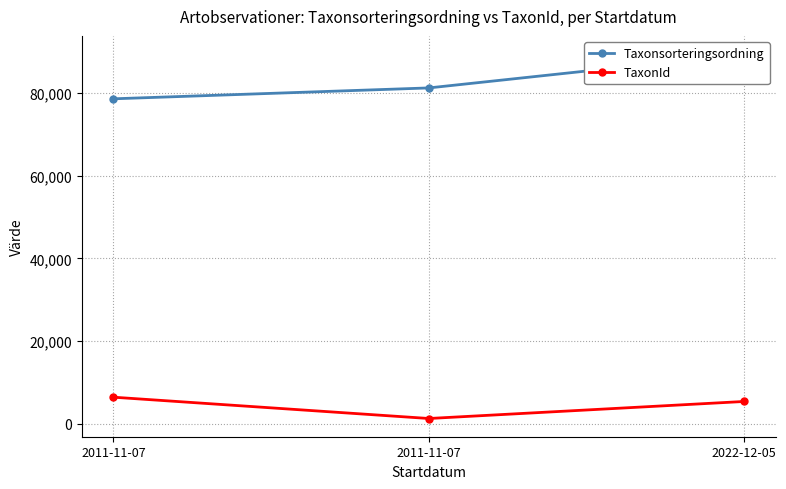

At which label does Taxonsorteringsordning reach its minimum?

2011-11-07